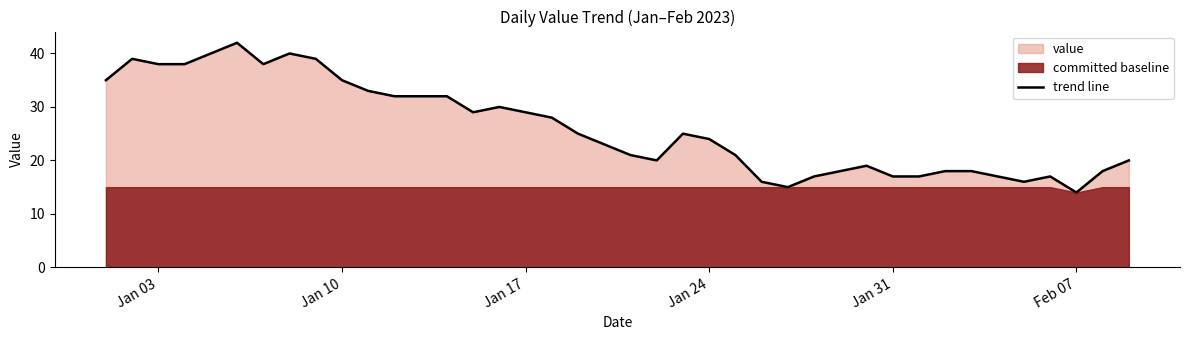

True or false: trend line has a value of 14 at Jan 17.

False